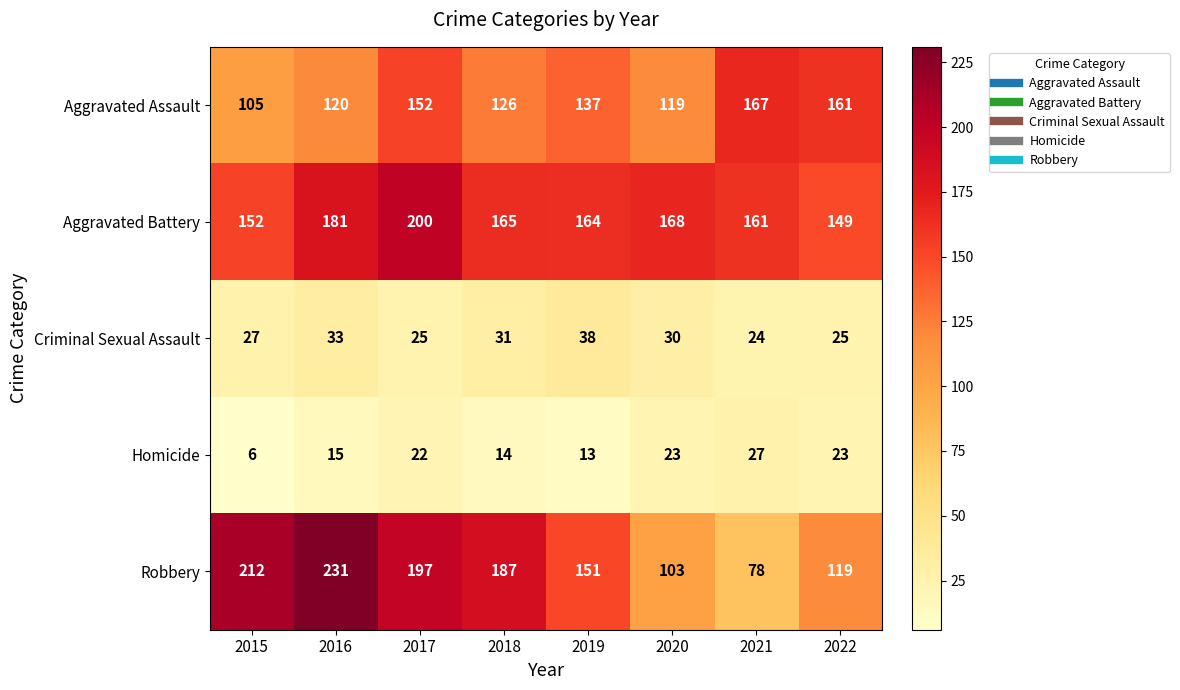

At which category is the sum across all series the highest?

2017